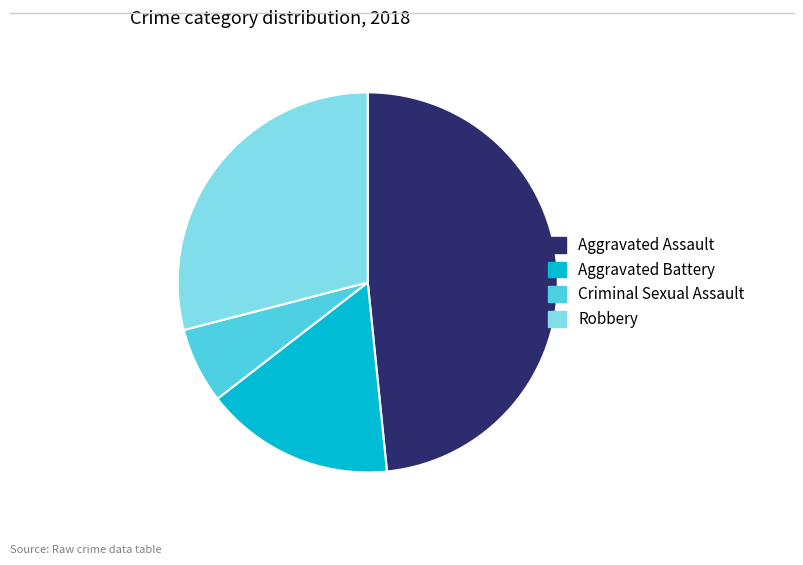

How many segments does this pie chart have?

4